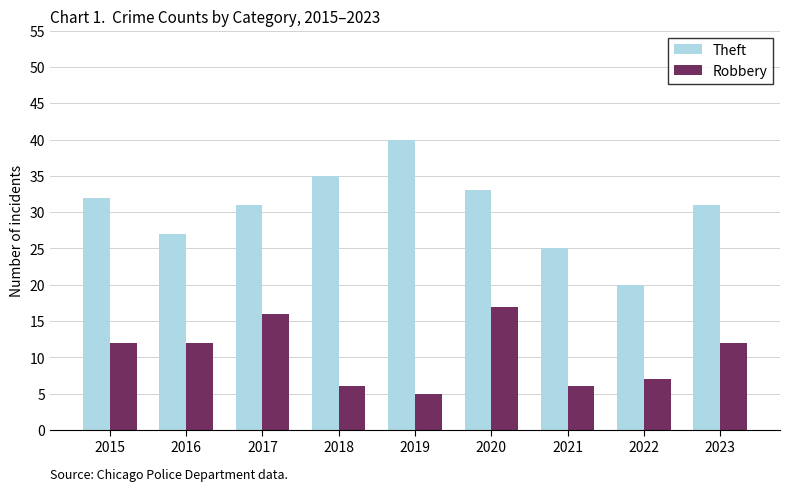

At 2021, list the series in order from largest to smallest.

Theft, Robbery